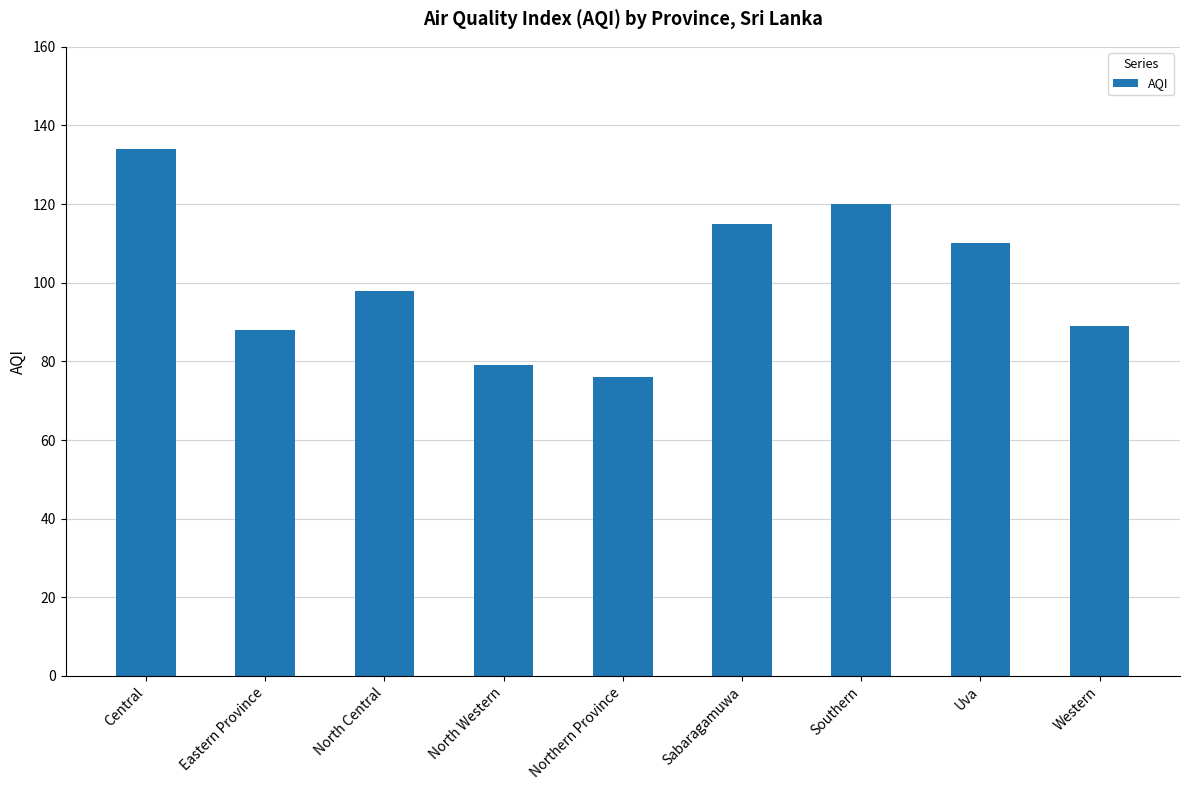

Between Uva and North Western, which is larger?

Uva